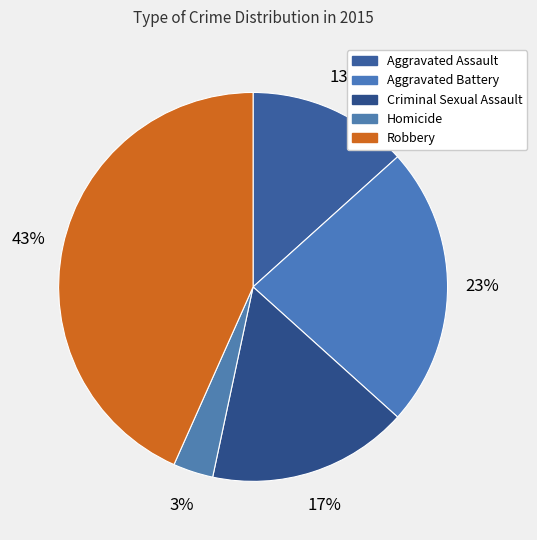

What percentage is the Robbery slice, to the nearest percent?

43%